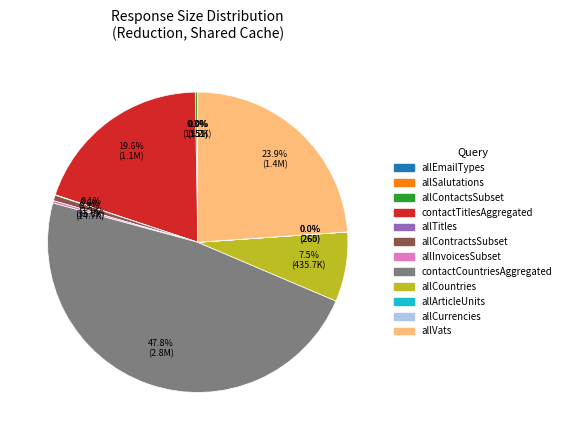

Which slice is the largest?

contactCountriesAggregated